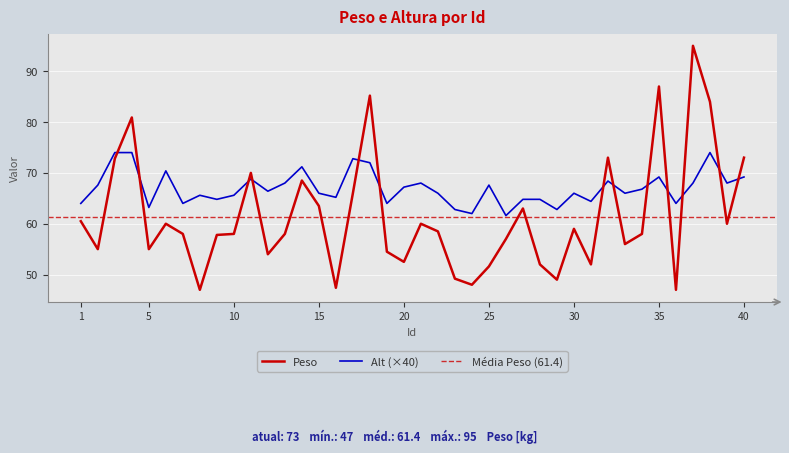

Is the value of Alt at 18 greater than the value of Peso at 23?

Yes